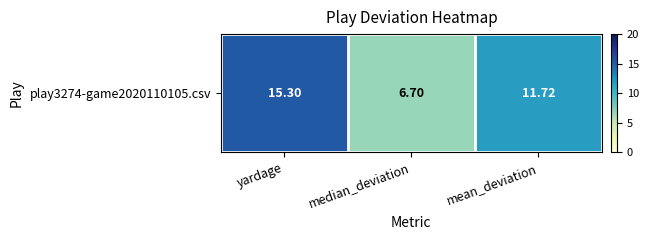

At which label does the data first exceed 11?

yardage